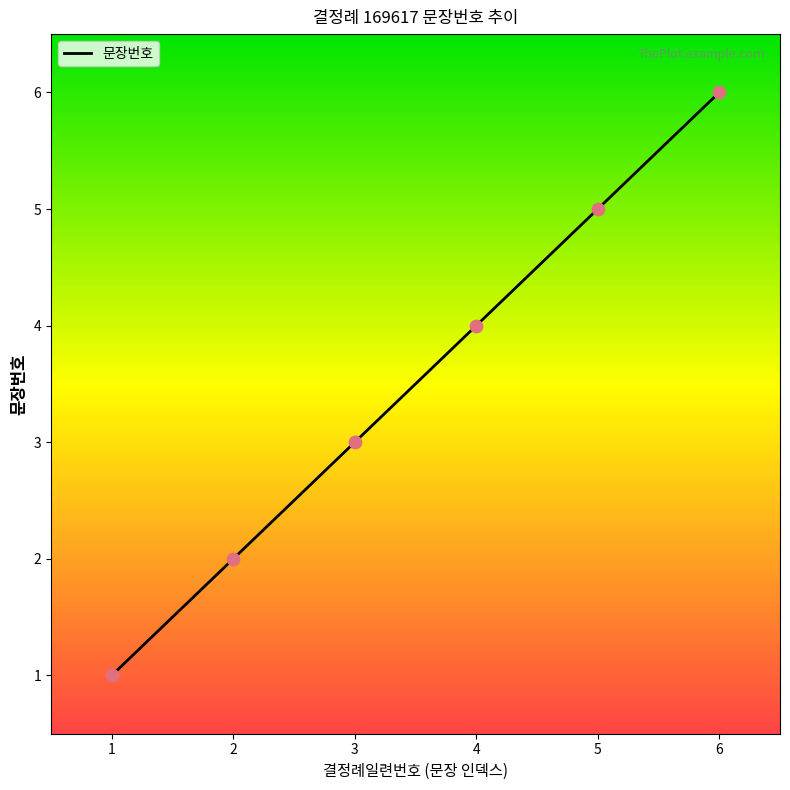

Approximately how many times larger is the value at 3 compared to 5?

0.6